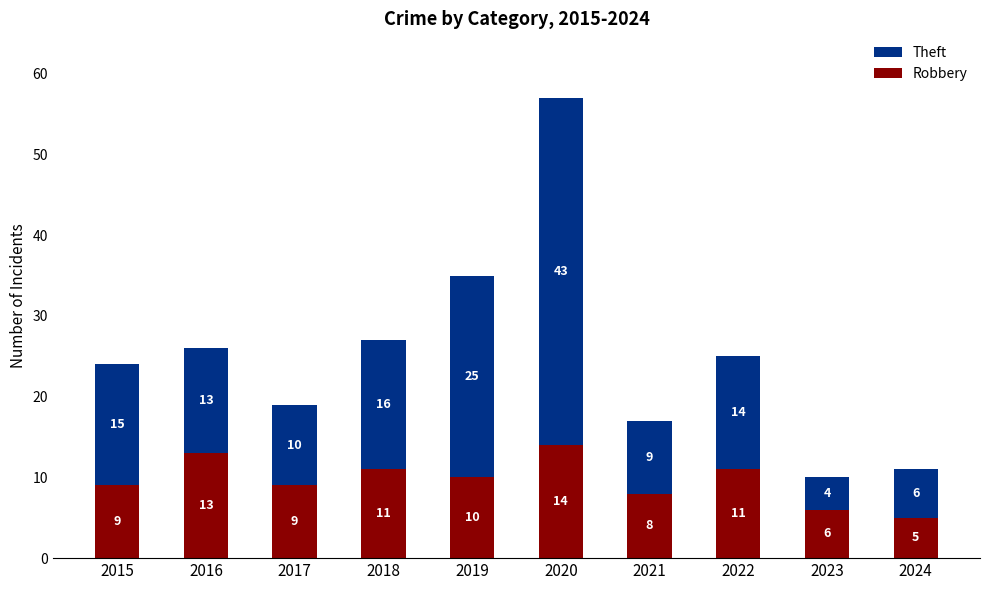

Count the Robbery values in the range 8 to 11.

6